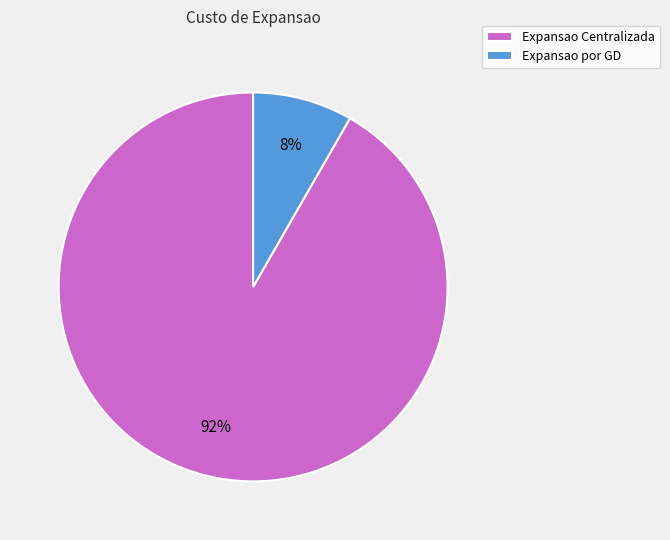

To the nearest percent, what is the combined percentage of Expansao por GD and Expansao Centralizada?

100%